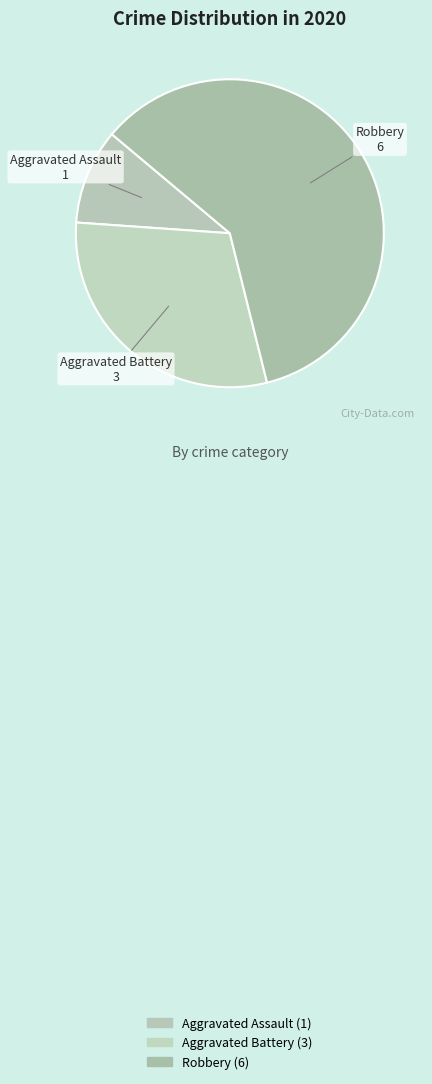

What is the majority slice?

Robbery